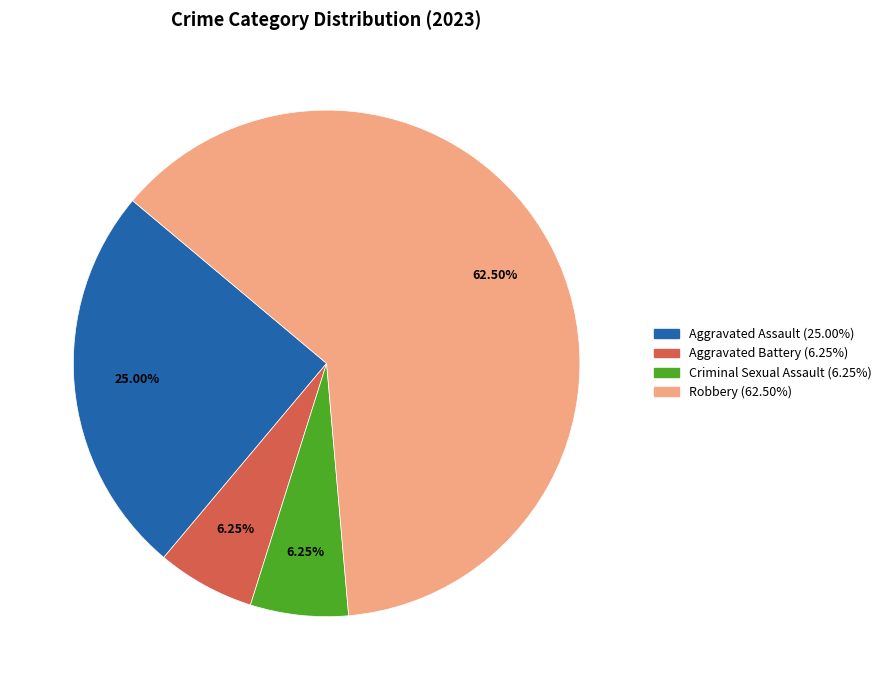

What is the largest slice in the pie chart?

Robbery